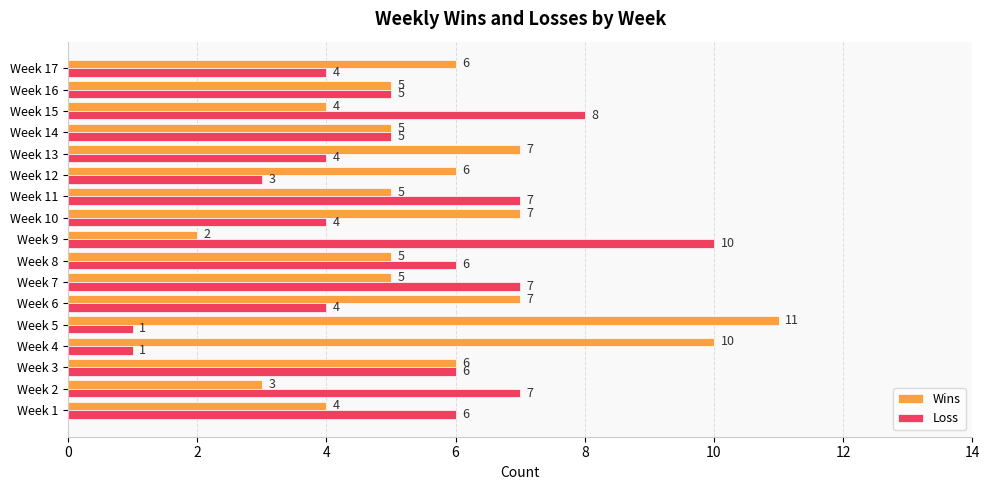

What is the difference between the maximum and second lowest values in the Loss series?

9